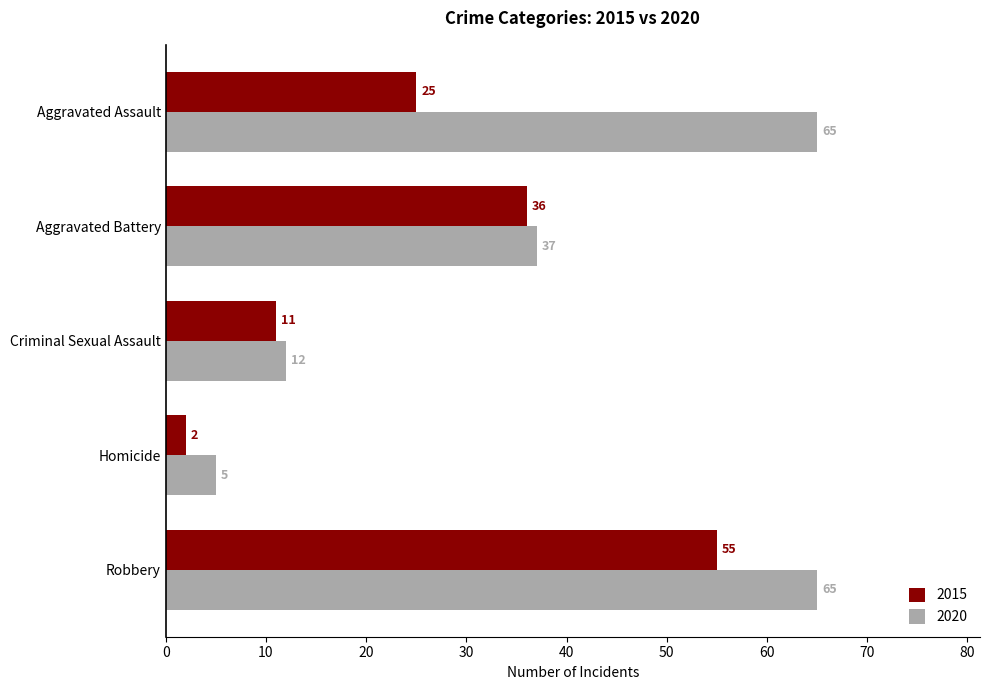

How many distinct data groups are displayed?

2